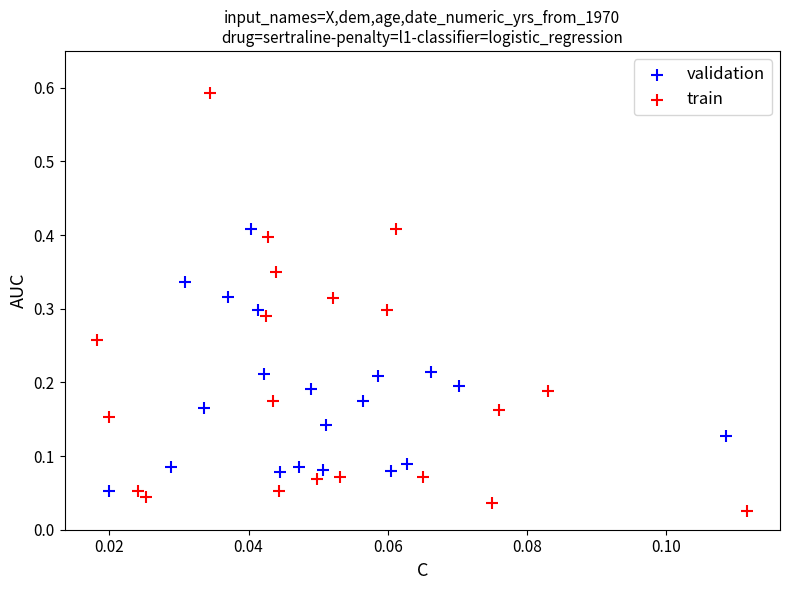

Which series reaches the minimum Y coordinate?

train